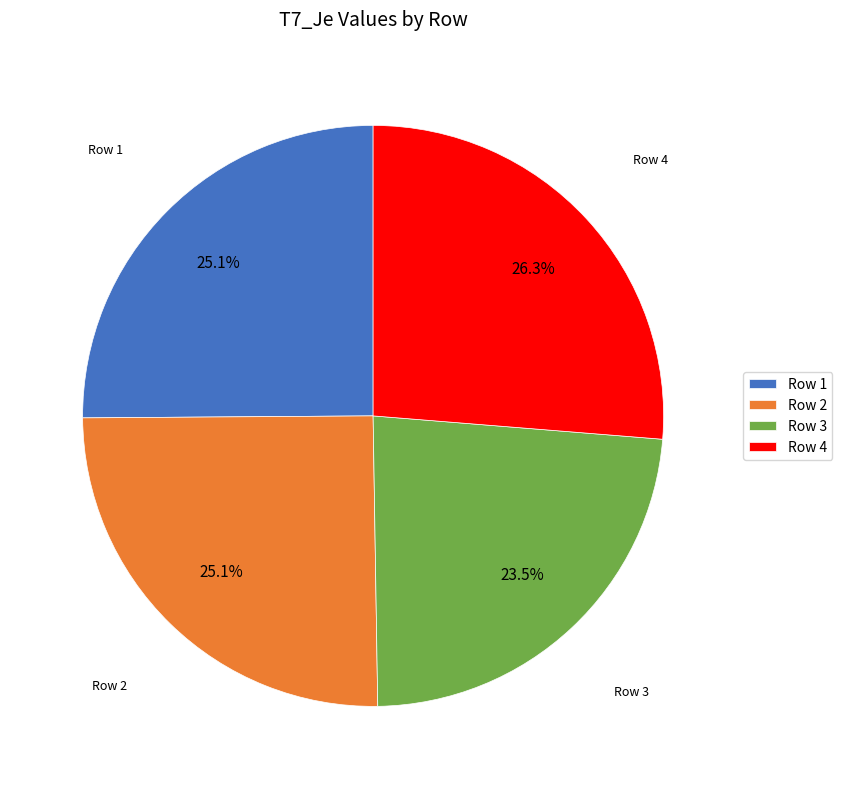

How many slices are in this pie chart?

4